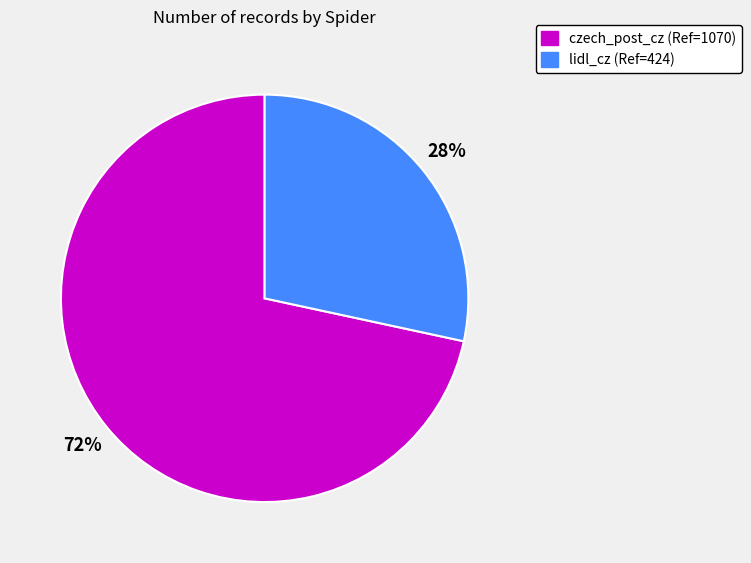

How many segments does this pie chart have?

2